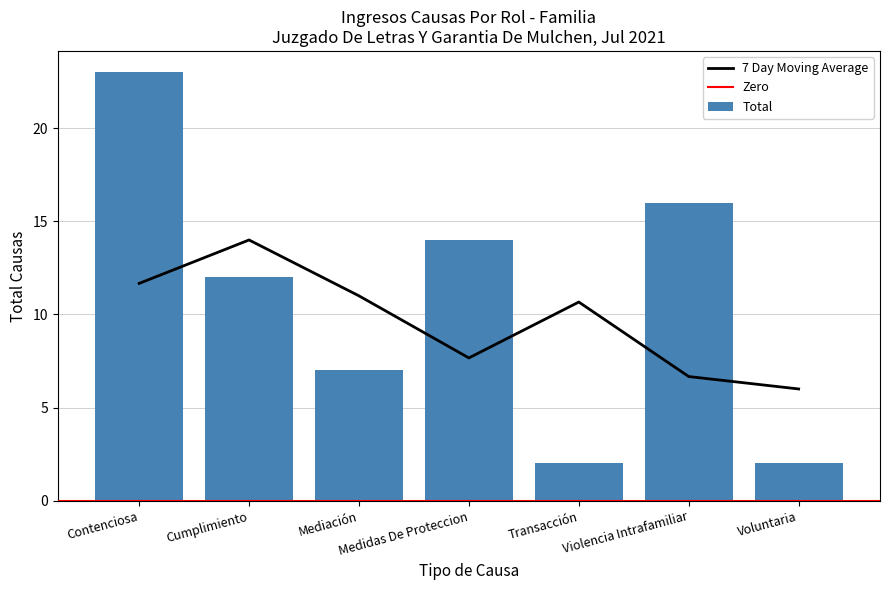

Count the number of categories in the chart.

7